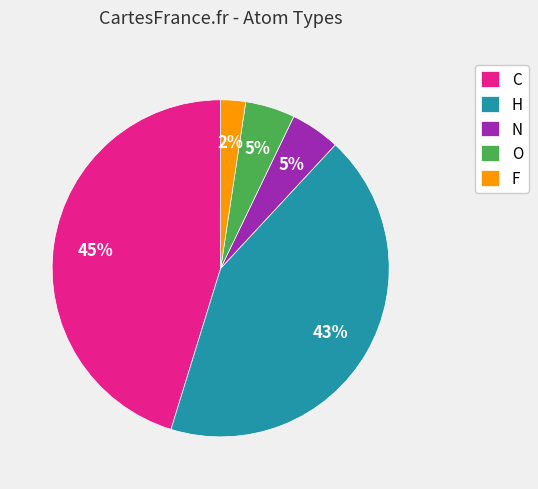

The O slice represents 18% of the pie. True or false?

False